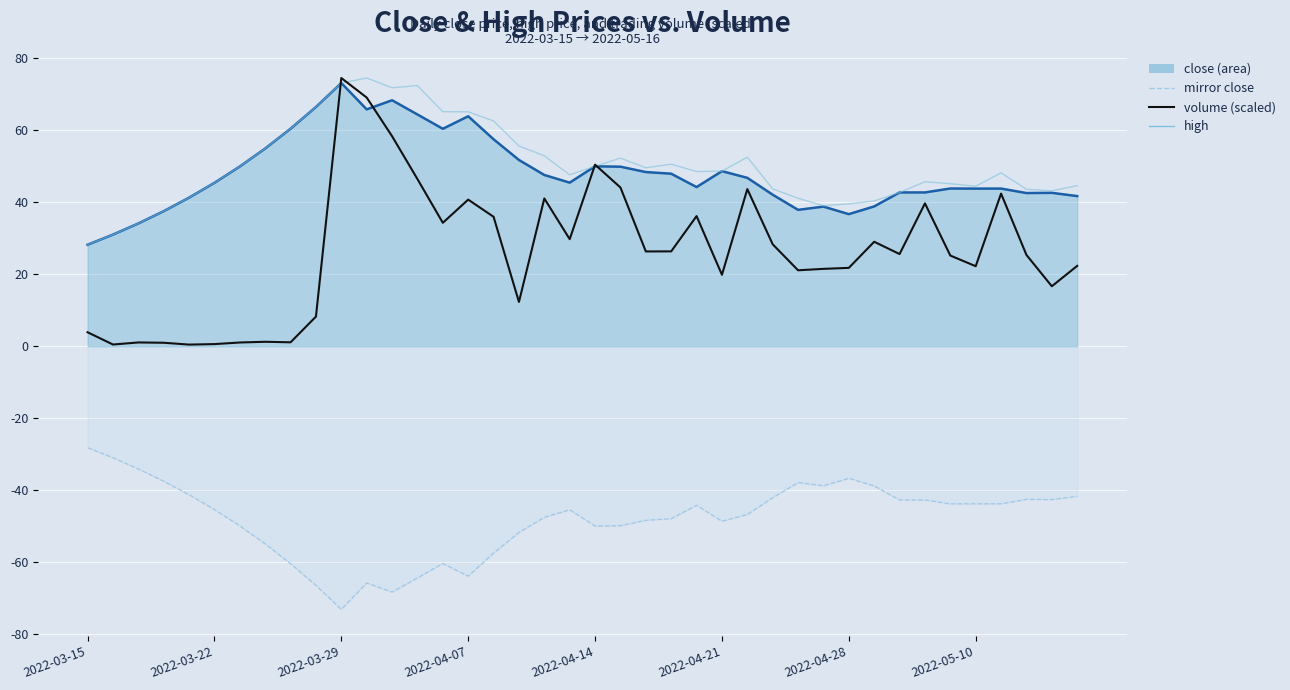

Count the number of categories in the chart.

40